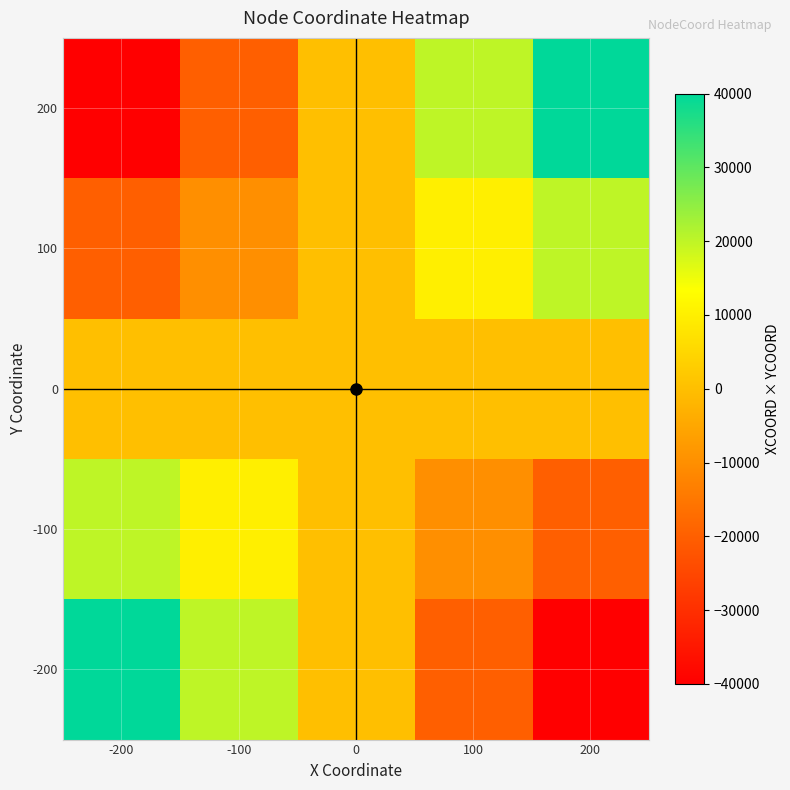

Which category has the highest value across all series?

200